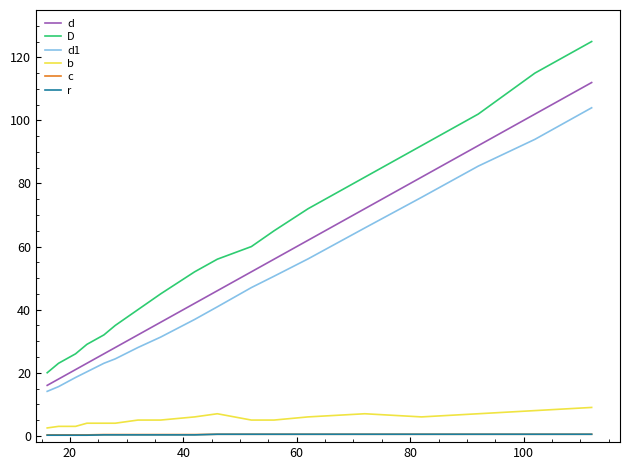

What is the greatest value displayed?

125.0